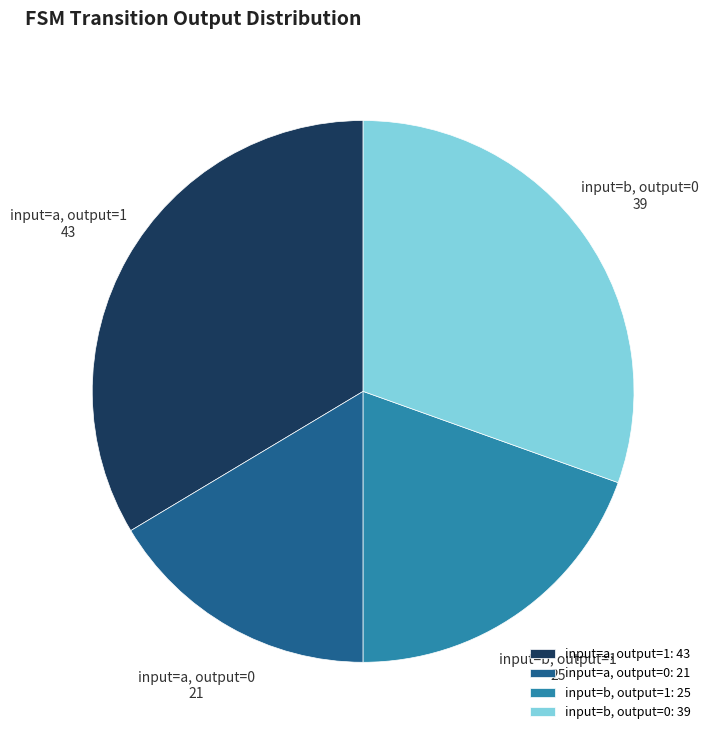

Is input=b, output=1 the majority of the pie?

No